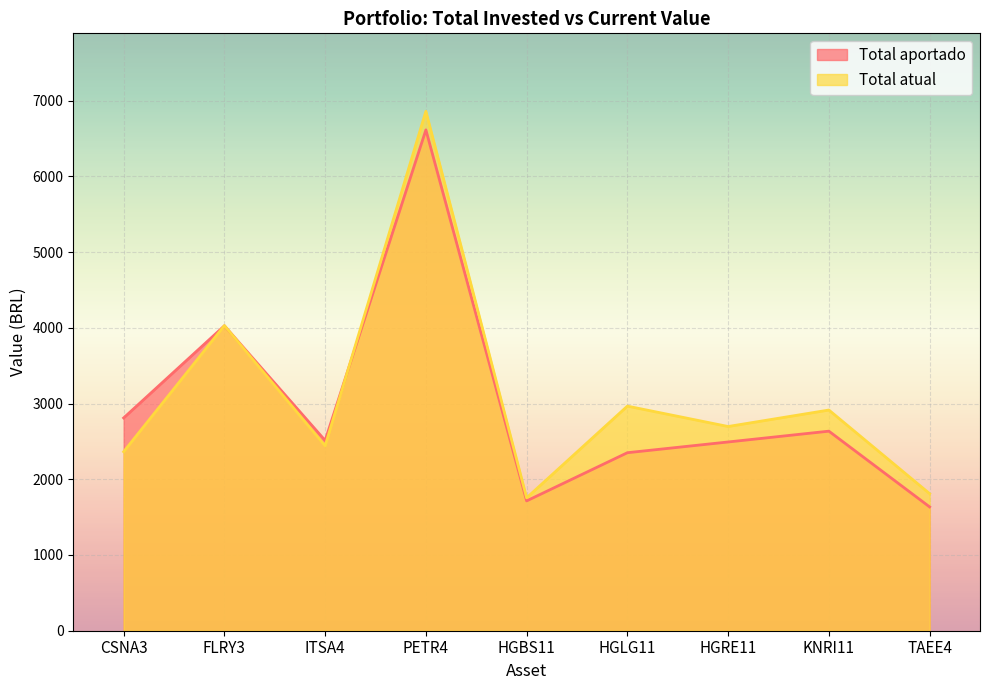

List the series in order of their peak value, lowest first.

Total aportado, Total atual